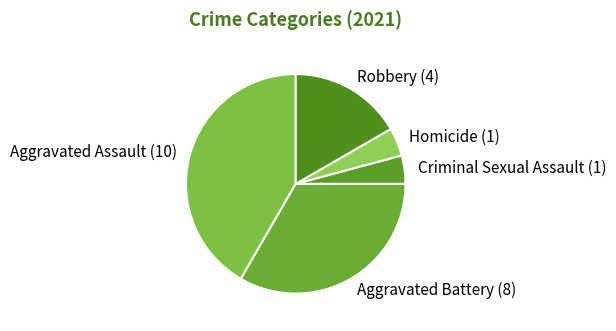

The Aggravated Battery slice represents 19% of the pie. True or false?

False